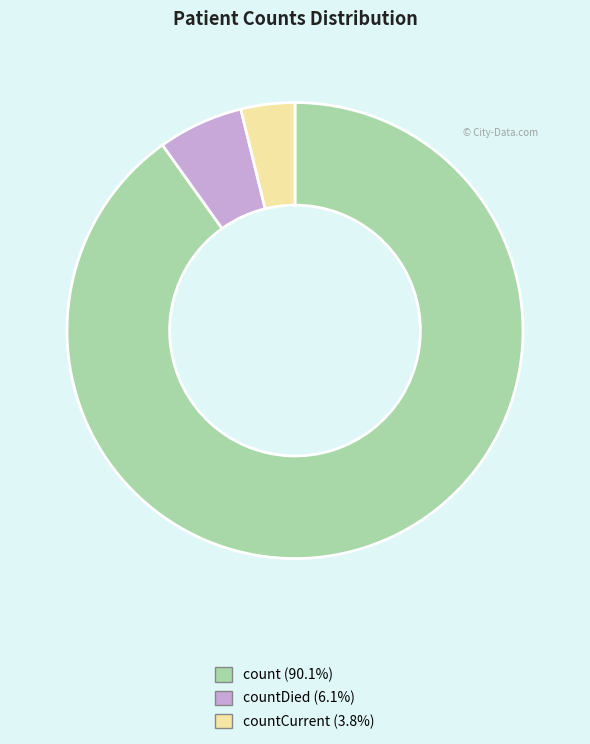

Is there any slice that represents more than half of the pie?

Yes